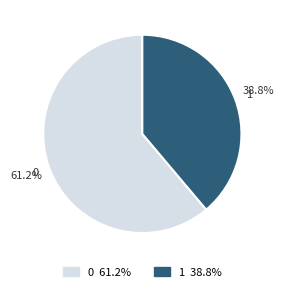

What percentage is the 1 slice, to the nearest percent?

39%